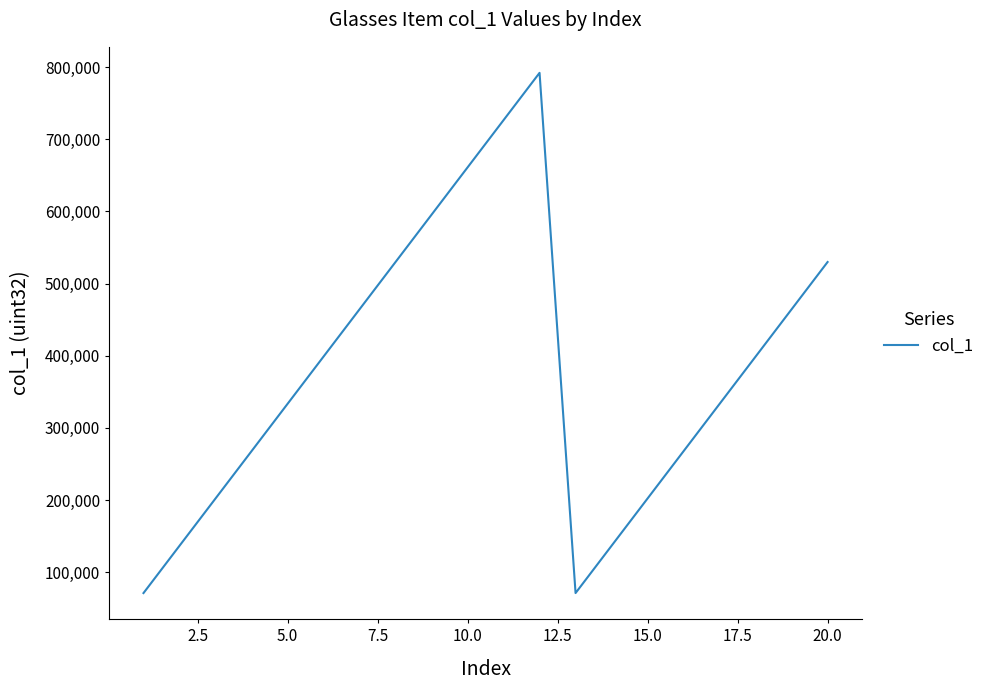

What is the greatest value displayed?

791933